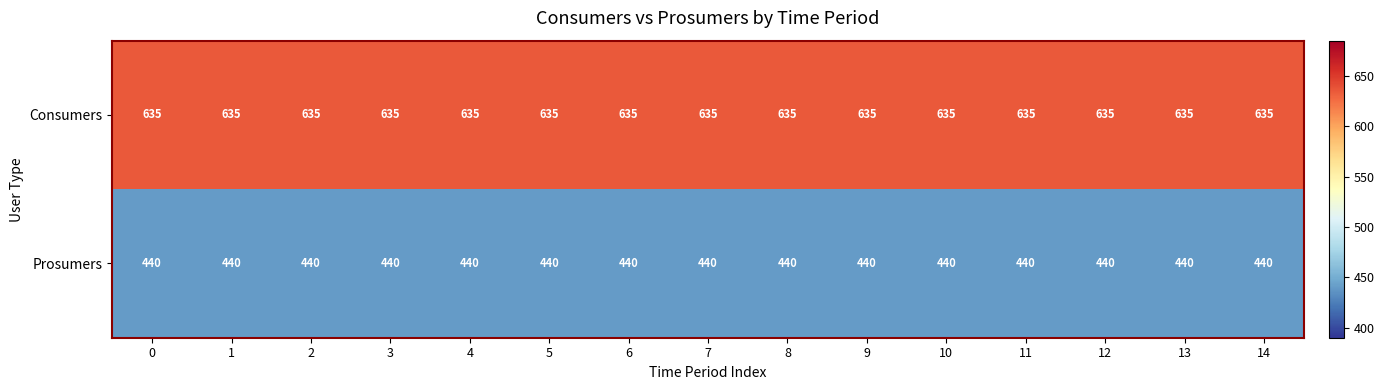

At how many categories does at least one series exceed 577?

15